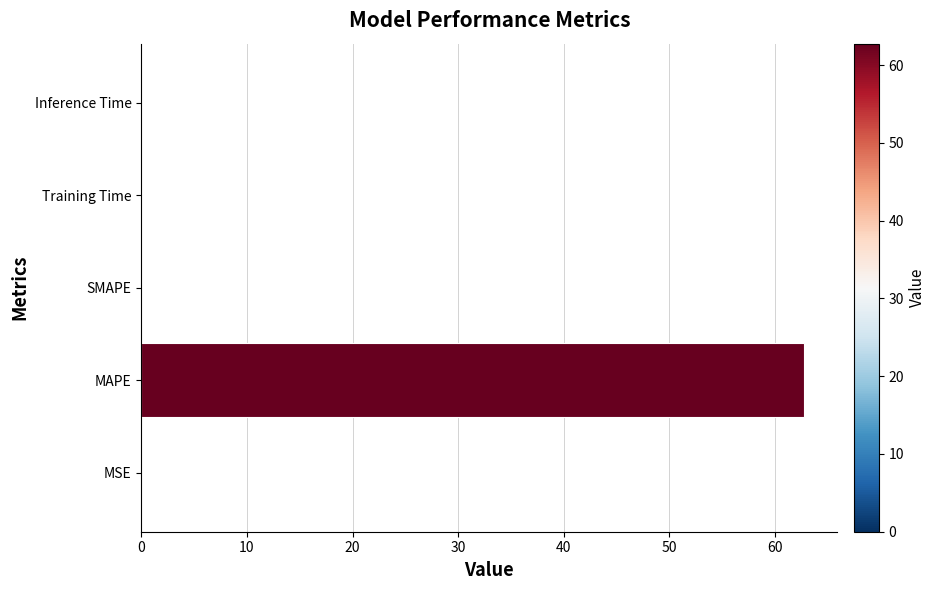

The chart shows a value of 0.0 at MSE. True or false?

True